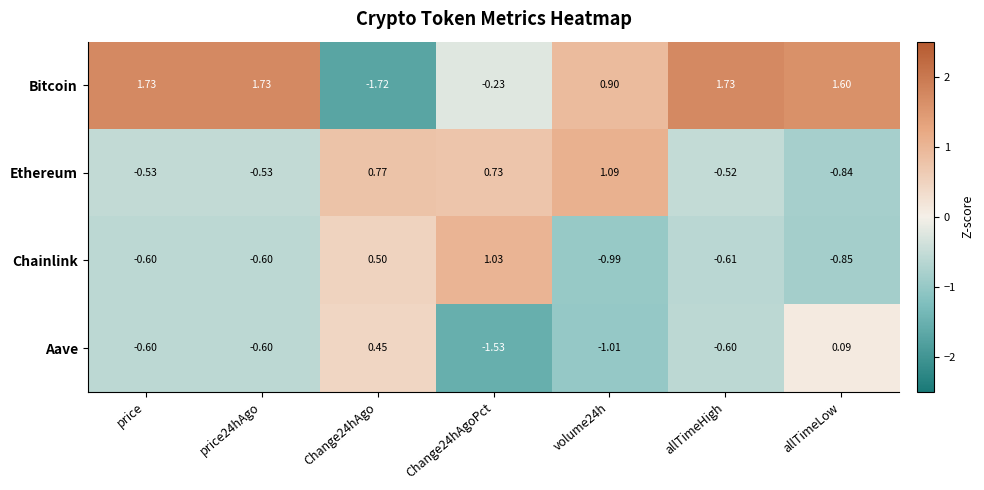

At allTimeLow, list the series in order from largest to smallest.

Bitcoin, Aave, Ethereum, Chainlink